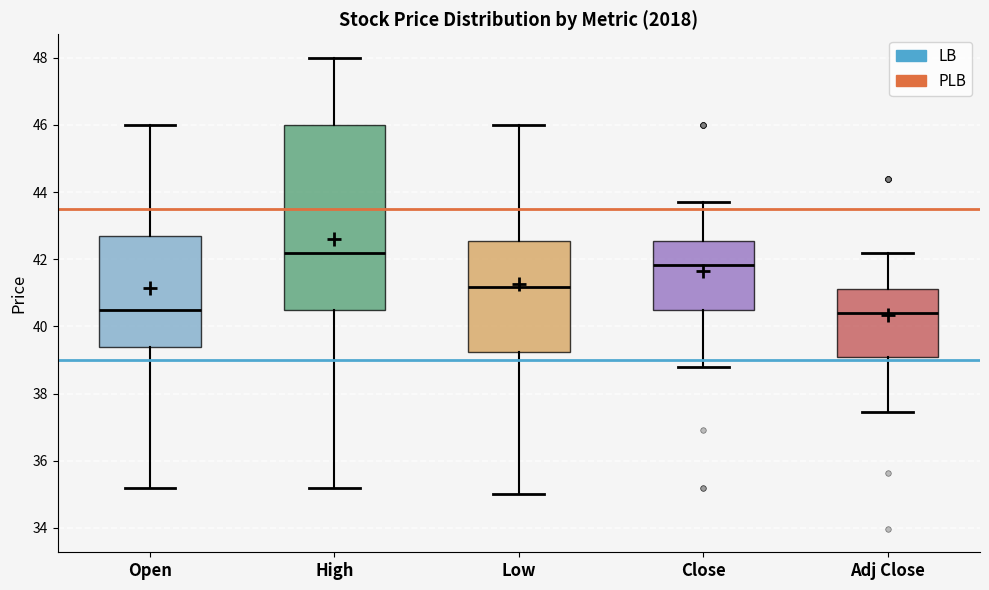

Reading left to right, transcribe this box plot: for each box, give where its median line is, the range the box spans, and where its two whiskers end, as read against the y-axis. The values are not printed on the chart, so give them approximately, as read against the axis.

Open: median 40.6, box 39.4 to 42.6, whiskers 35.2 to 46.0
High: median 42.2, box 40.6 to 46.0, whiskers 35.2 to 48.0
Low: median 41.2, box 39.2 to 42.6, whiskers 35.0 to 46.0
Close: median 41.8, box 40.6 to 42.6, whiskers 38.8 to 43.8
Adj Close: median 40.4, box 39.0 to 41.2, whiskers 37.4 to 42.2